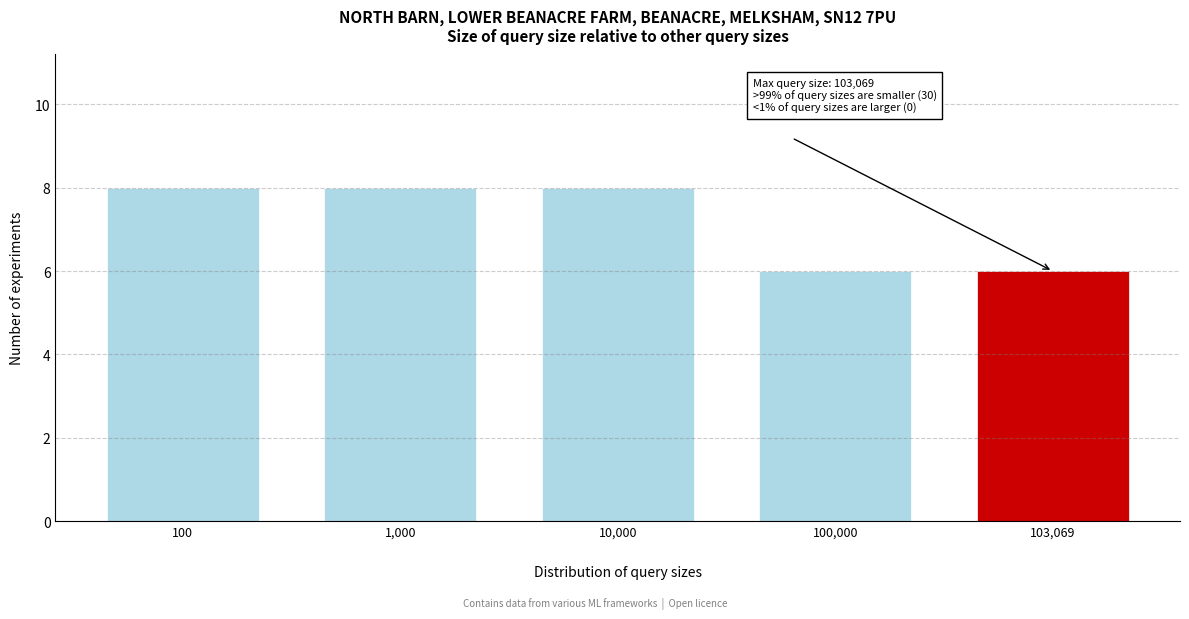

Reading right to left, what are all the values shown in this chart?

6	6	8	8	8